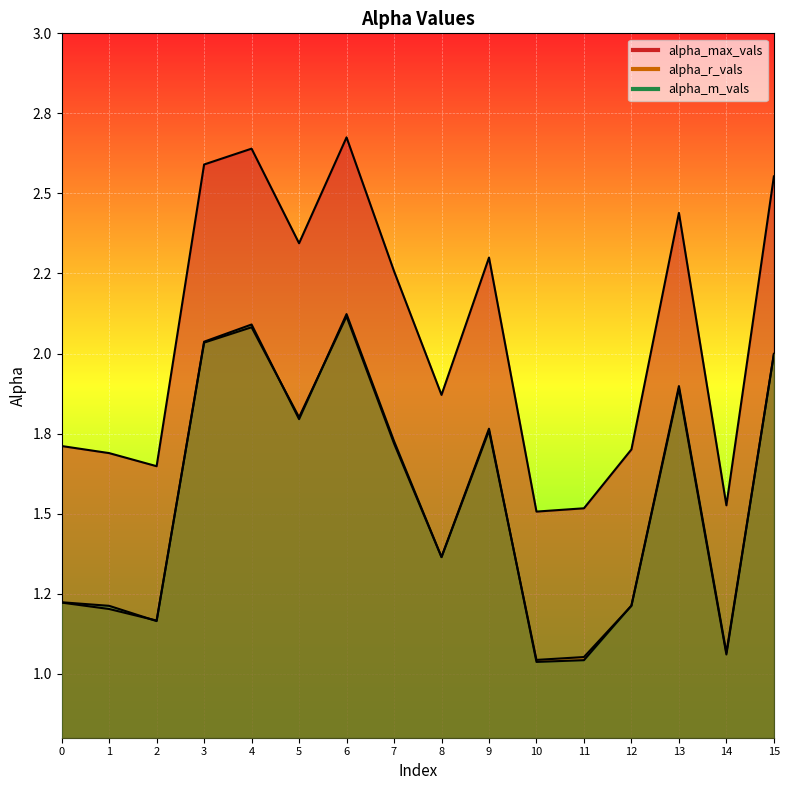

What is the greatest value displayed?

2.7